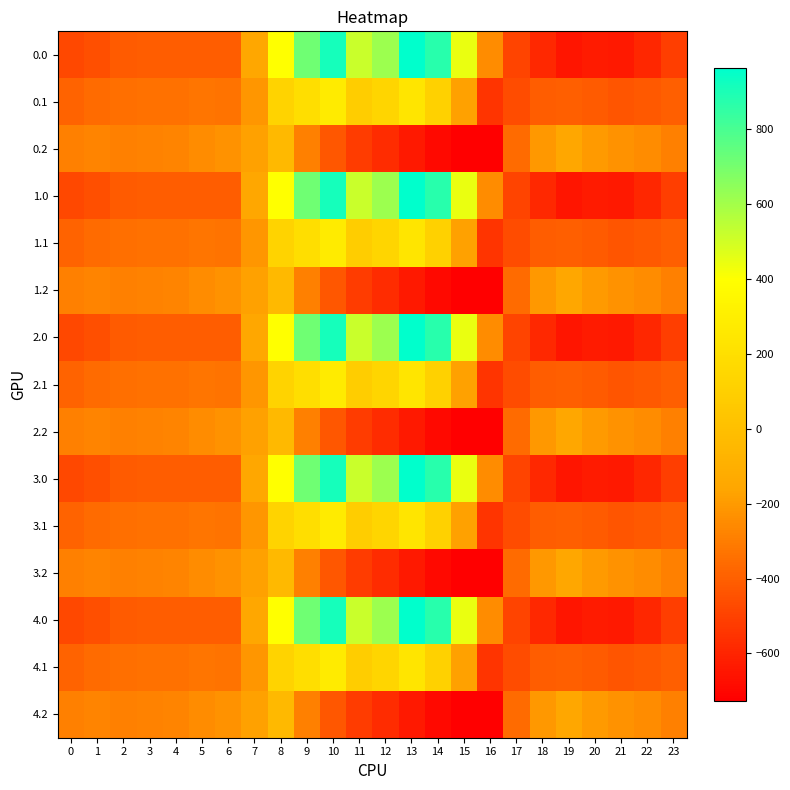

At 10, list the series in order from largest to smallest.

0.0, 1.0, 2.0, 3.0, 4.0, 0.1, 1.1, 2.1, 3.1, 4.1, 0.2, 1.2, 2.2, 3.2, 4.2